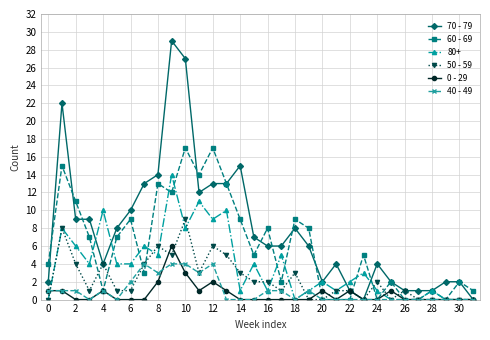

What are all the series names shown in the legend?

70 - 79, 60 - 69, 80+, 50 - 59, 0 - 29, 40 - 49